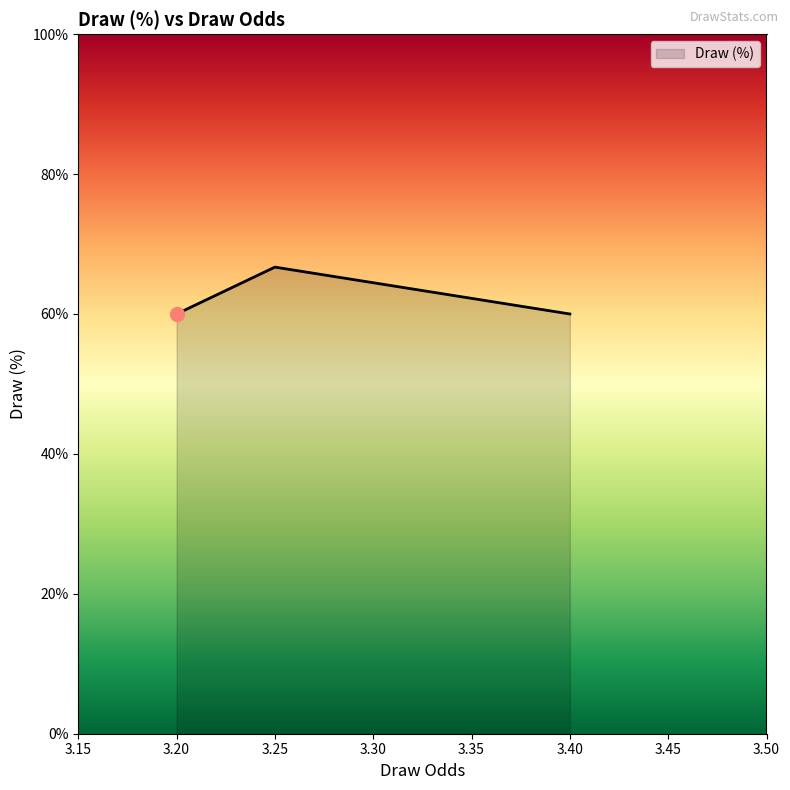

What is the average value?

62.2